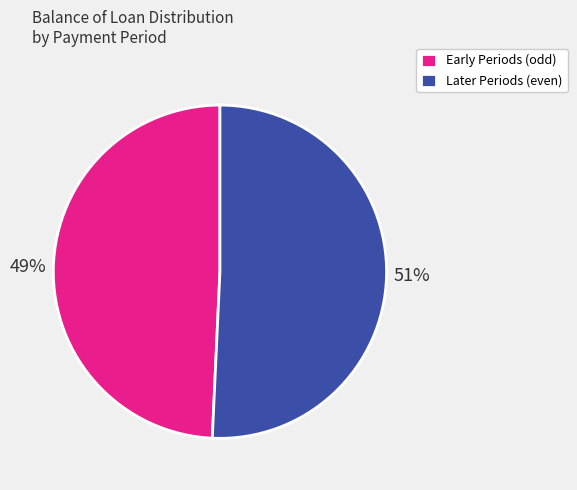

Is it true that Early Periods (odd) is 38% of the pie?

False